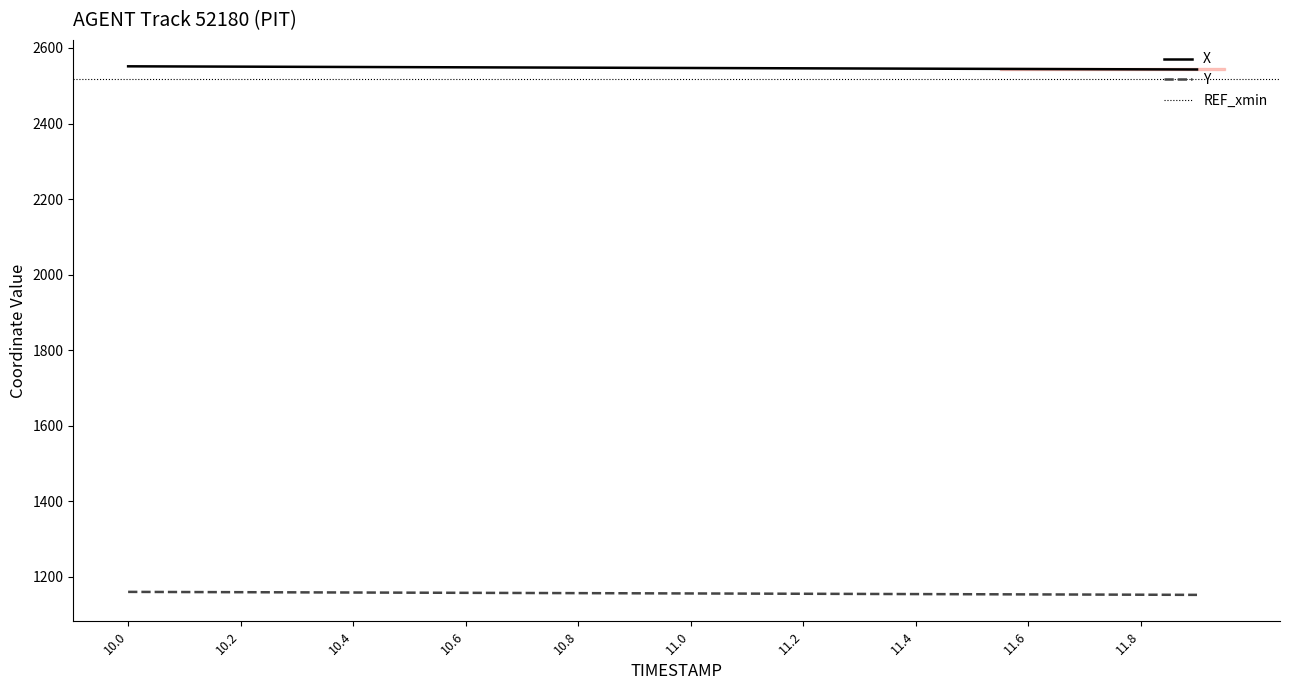

Which series changed the most between 10.1 and 10.5?

X